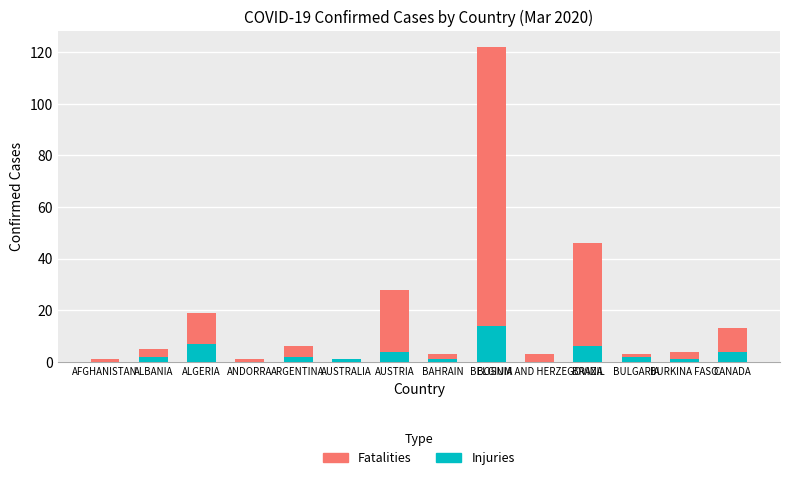

What is the maximum value for Injuries?

14